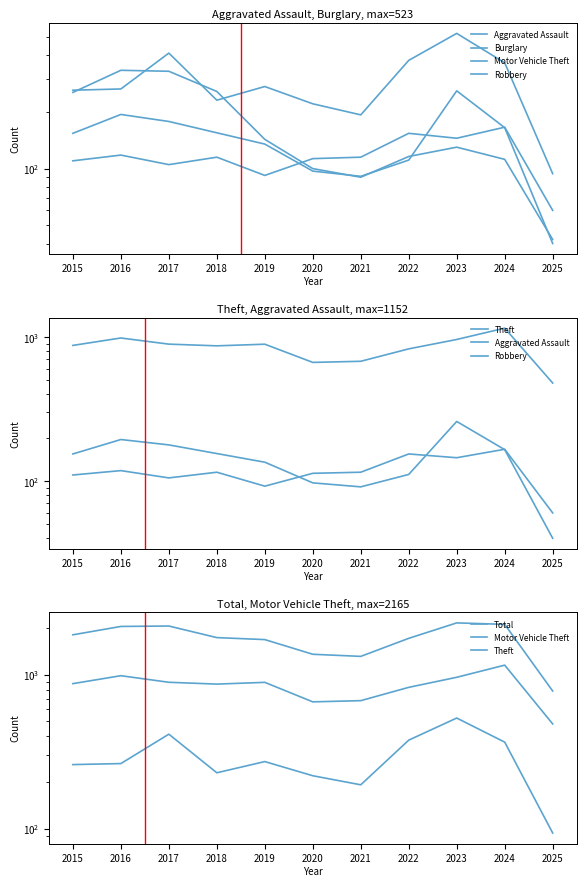

At which label does Total first exceed 1738?

2015